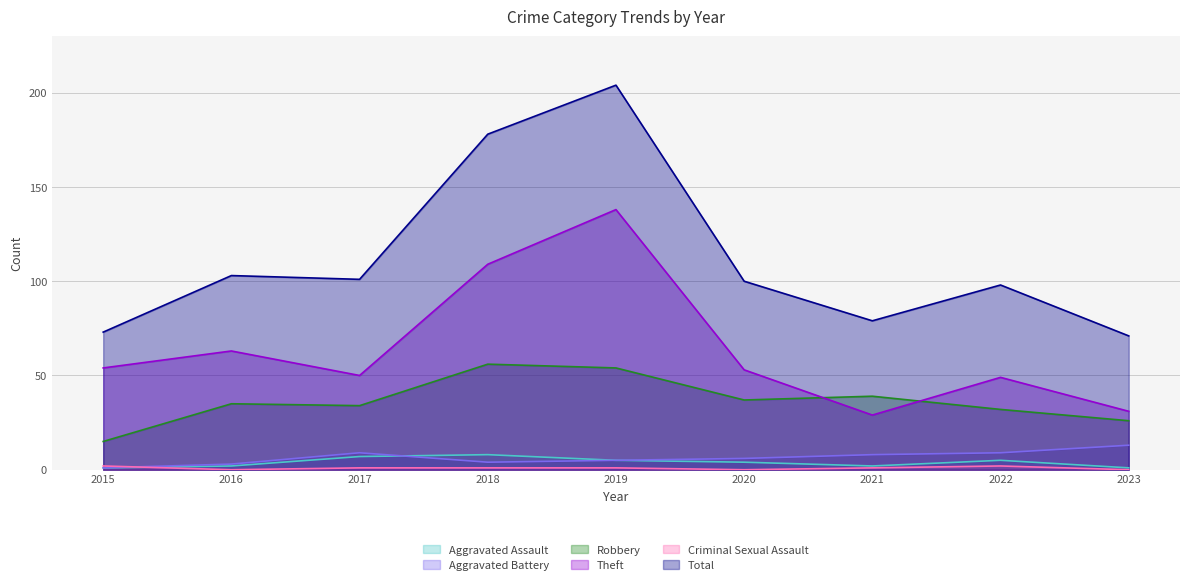

Which series has the largest total across all categories?

Total